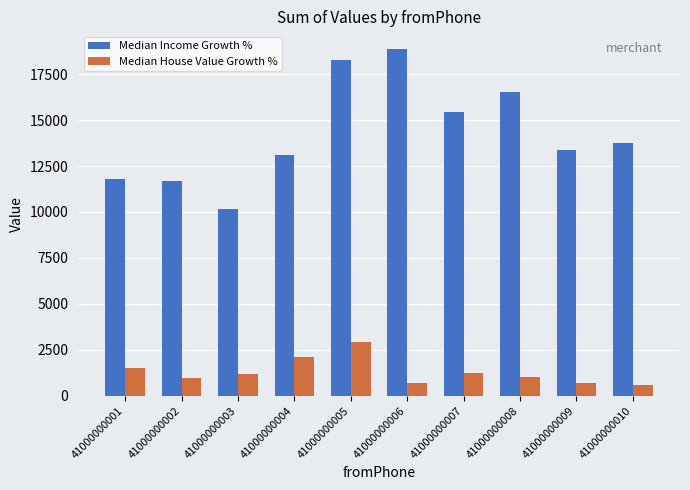

Is it true that Median House Value Growth % equals 577 at 41000000010?

True